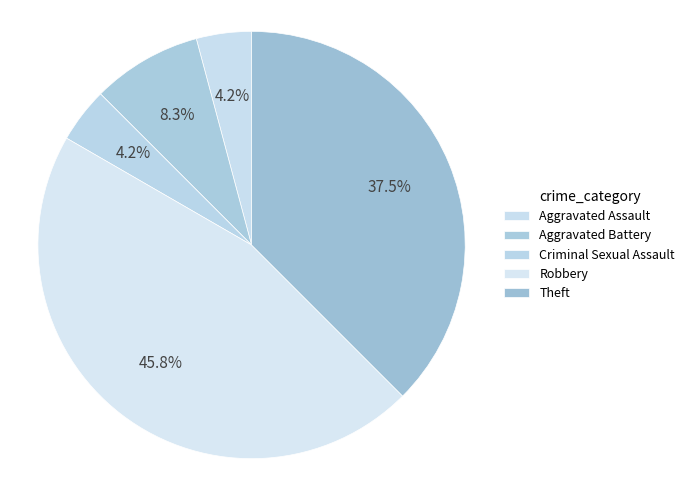

To the nearest percent, what percentage of the pie is Aggravated Battery?

8%